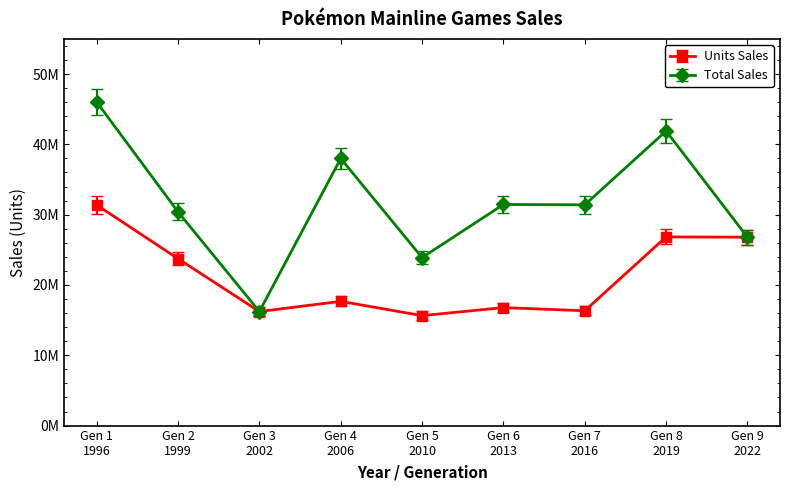

Which series has the largest total across all categories?

Total Sales